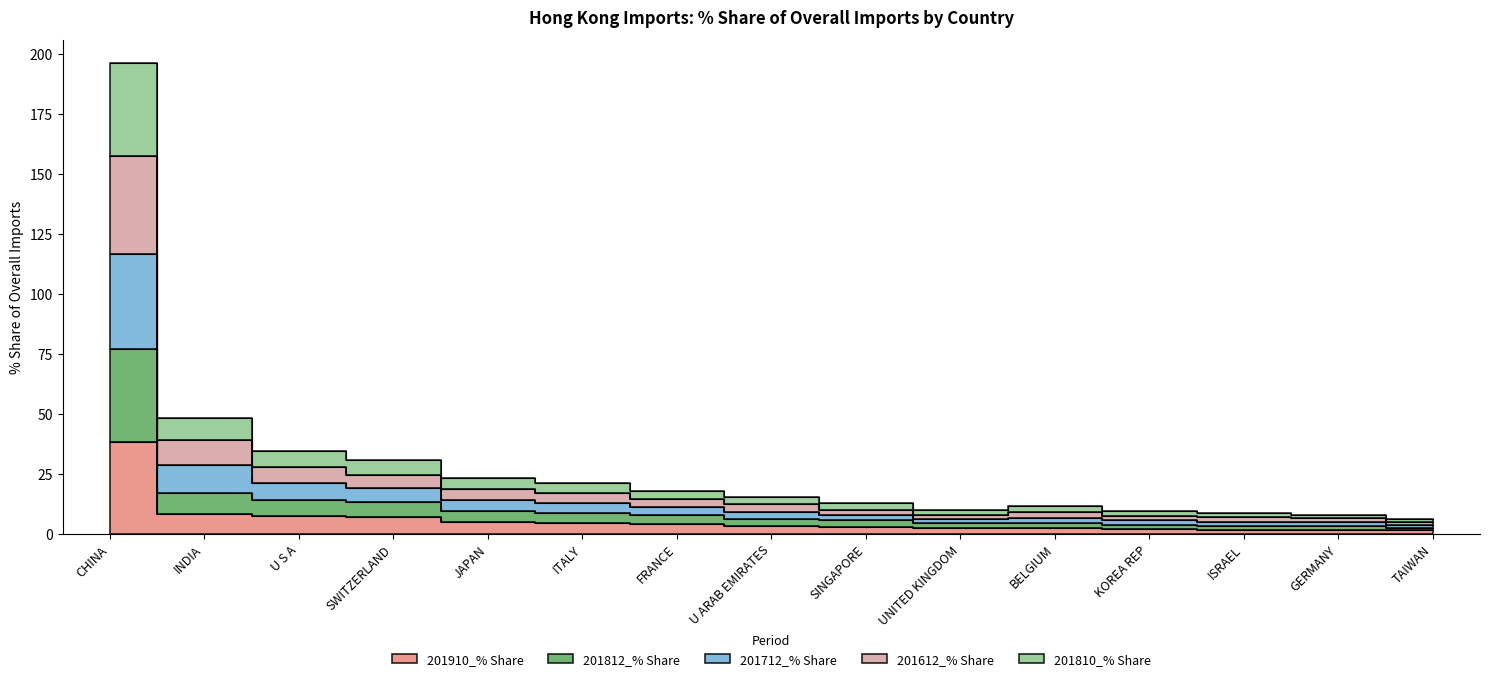

True or false: 201612_% Share and 201812_% Share cross at least once.

False